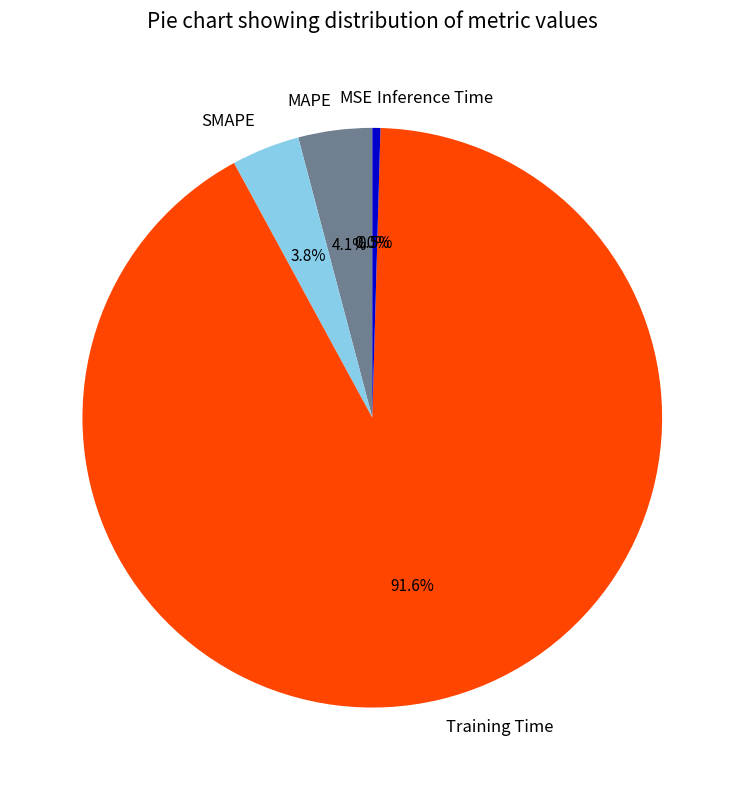

Which has a higher value, Training Time or SMAPE?

Training Time